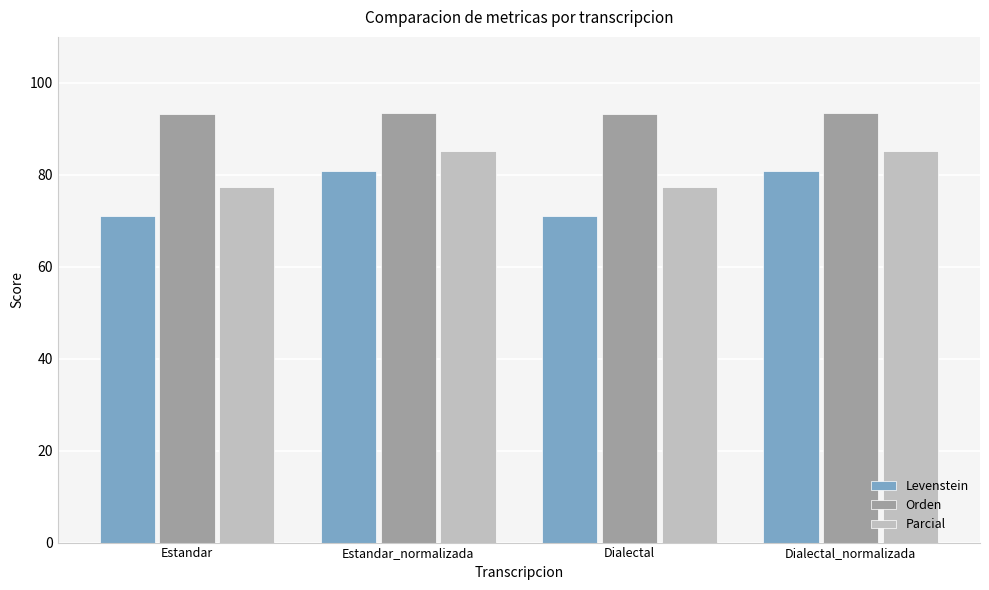

List the series in order of their overall mean, lowest first.

Levenstein, Parcial, Orden